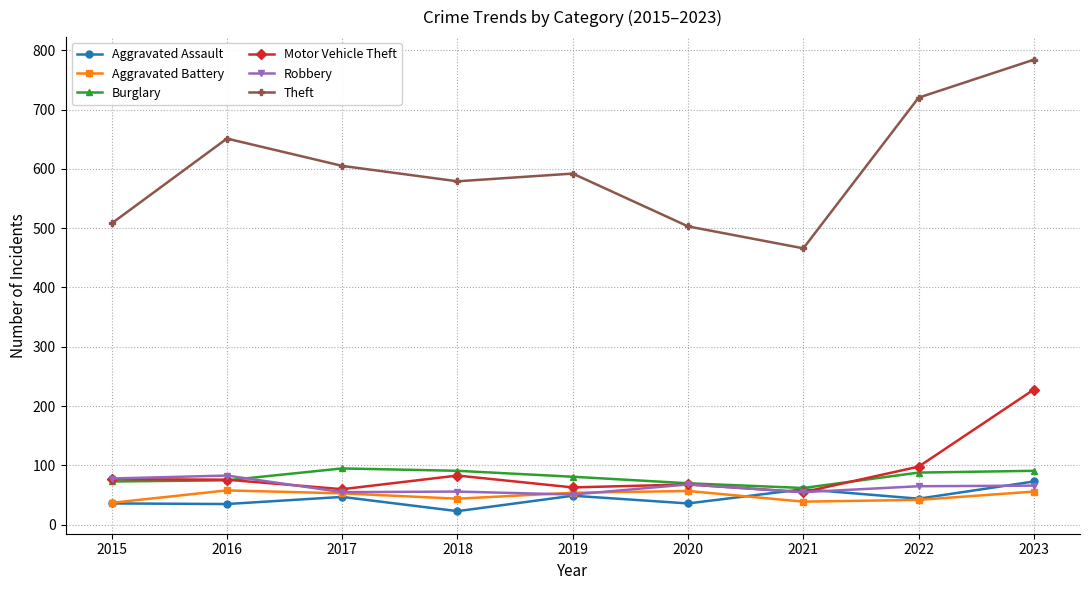

The Theft series shows 466 at 2021. True or false?

True